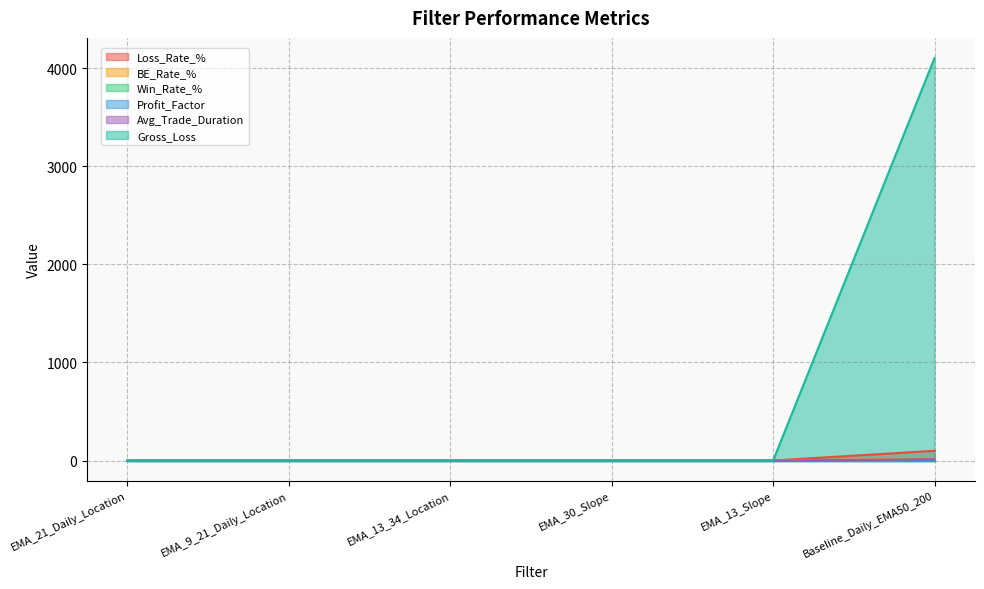

The value of Avg_Trade_Duration at EMA_13_Slope is 5.5. True or false?

False